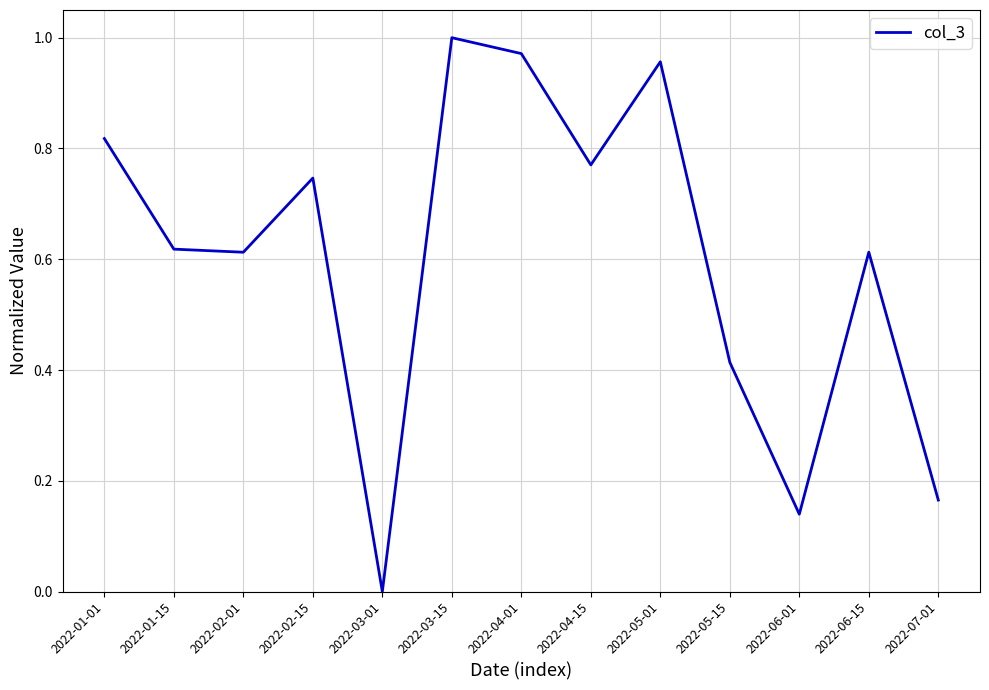

Which category has the highest value across all series?

2022-03-15